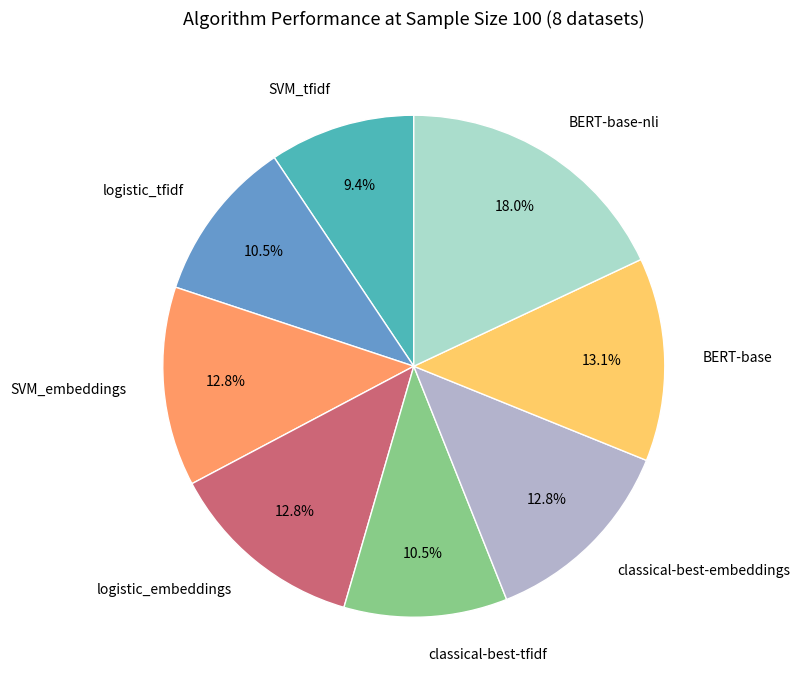

To the nearest percent, what is the difference between the largest and smallest slice percentages?

9%